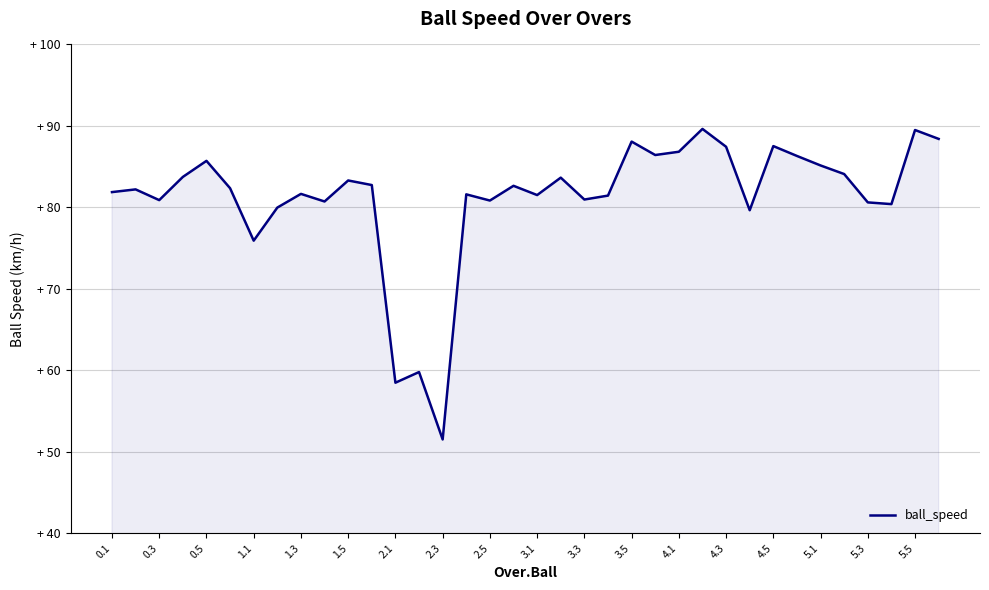

Is this an area chart (filled region under the line)?

Yes